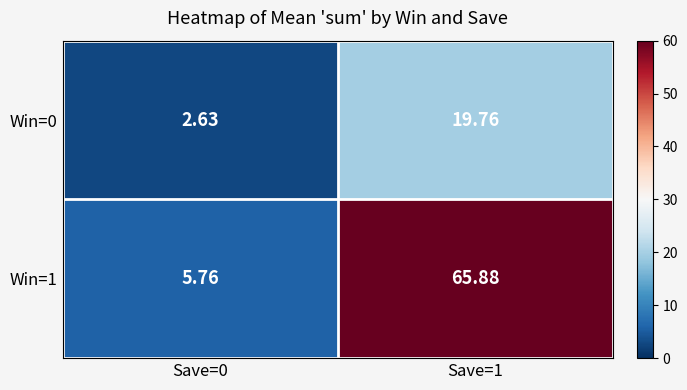

Is the value of Win=0 at Save=1 greater than the value of Win=1 at Save=1?

No